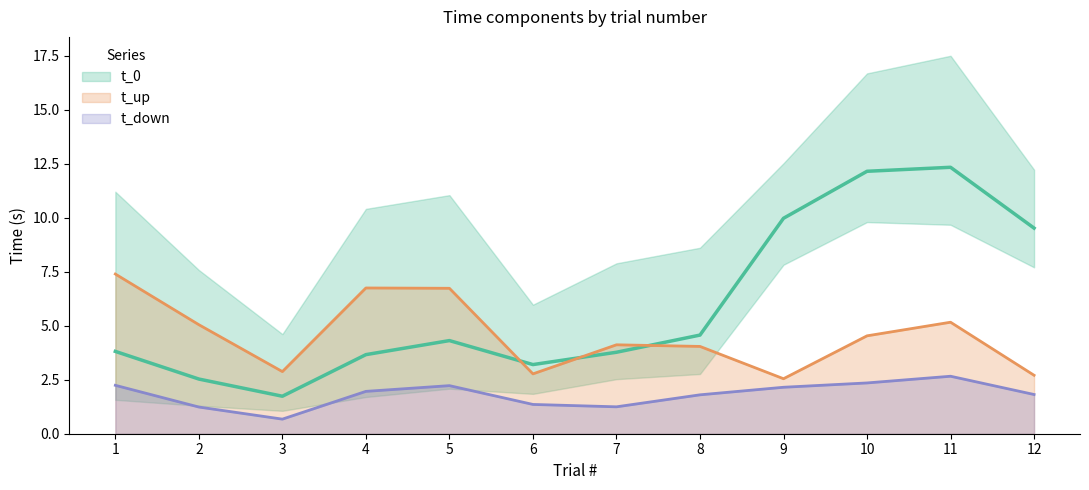

What is the highest value of the t_down series?

2.7